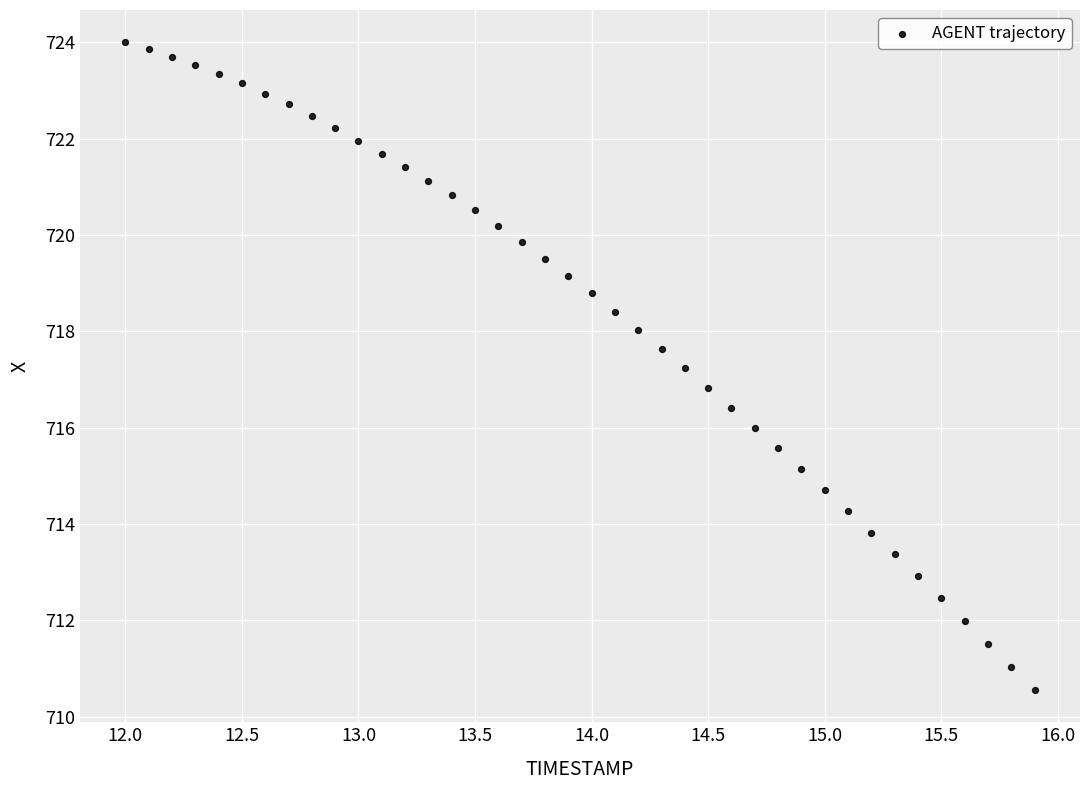

What is the range of X values (max minus min)?

3.9